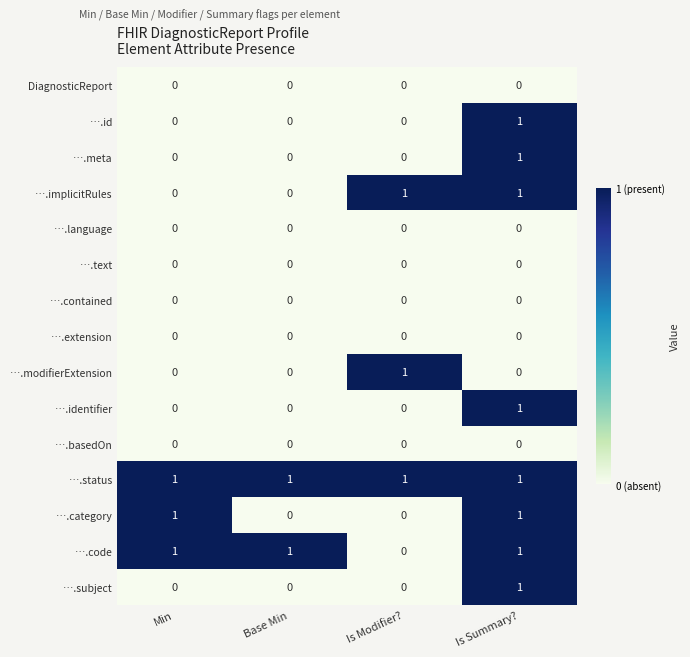

Is the value of ….text at Base Min greater than the value of ….id at Is Summary??

No